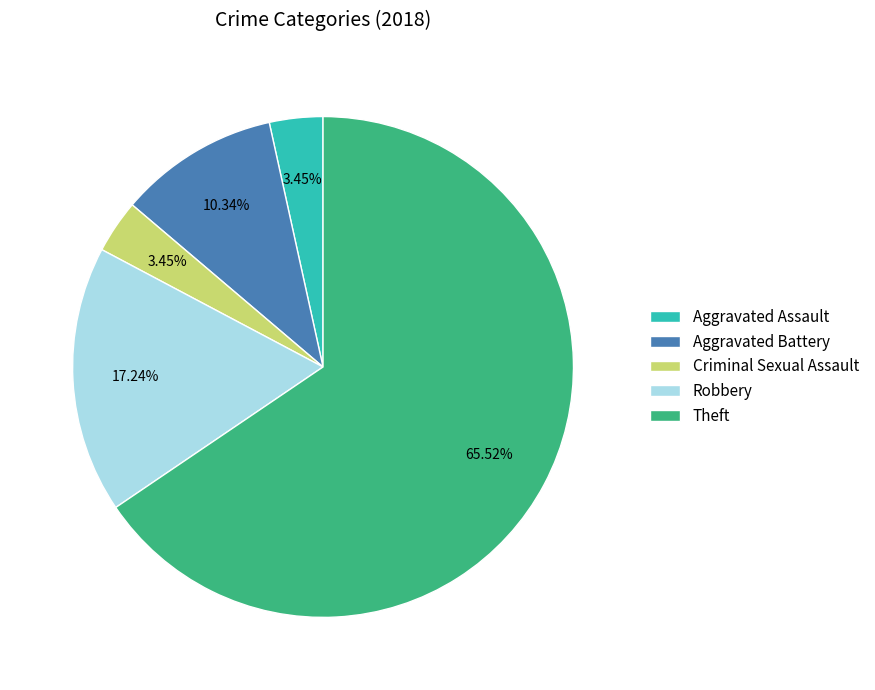

To the nearest percent, what is the average slice percentage?

20%